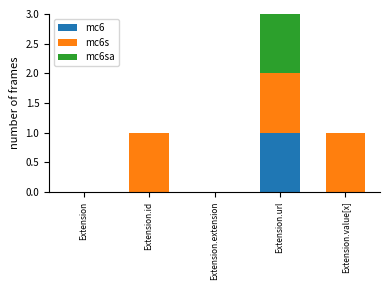

At which category is the sum across all series the highest?

Extension.url